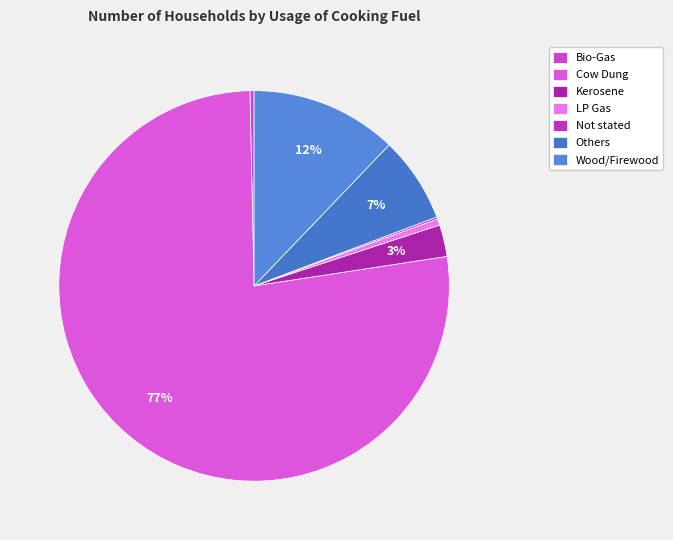

What percentage do LP Gas and Others together represent?

7.6%